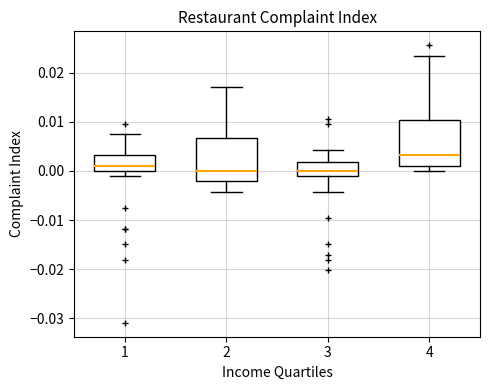

Which box's median line is the highest?

4